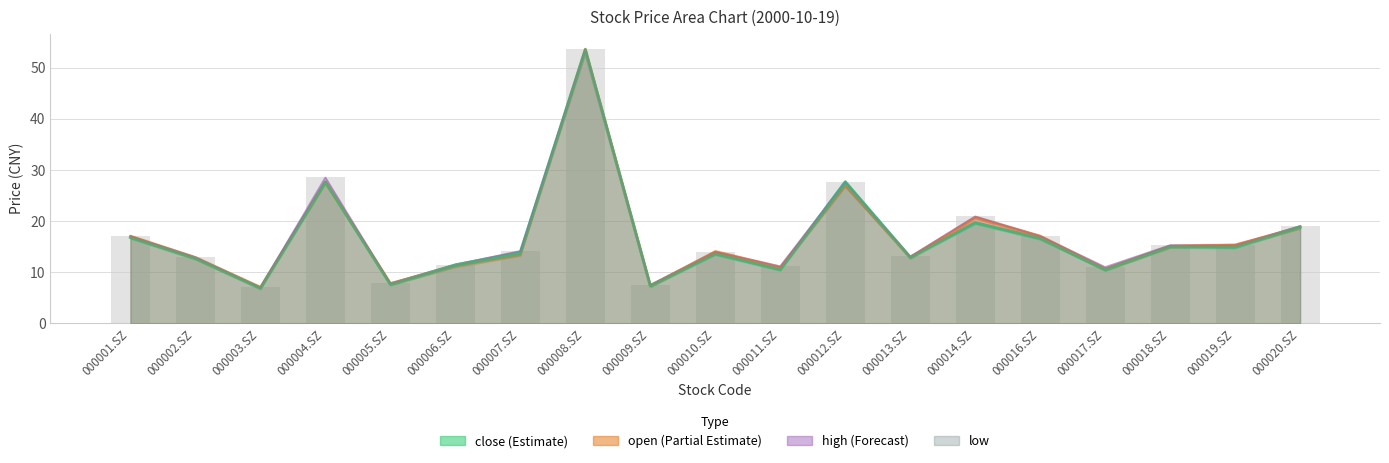

Which series has the largest total across all categories?

high